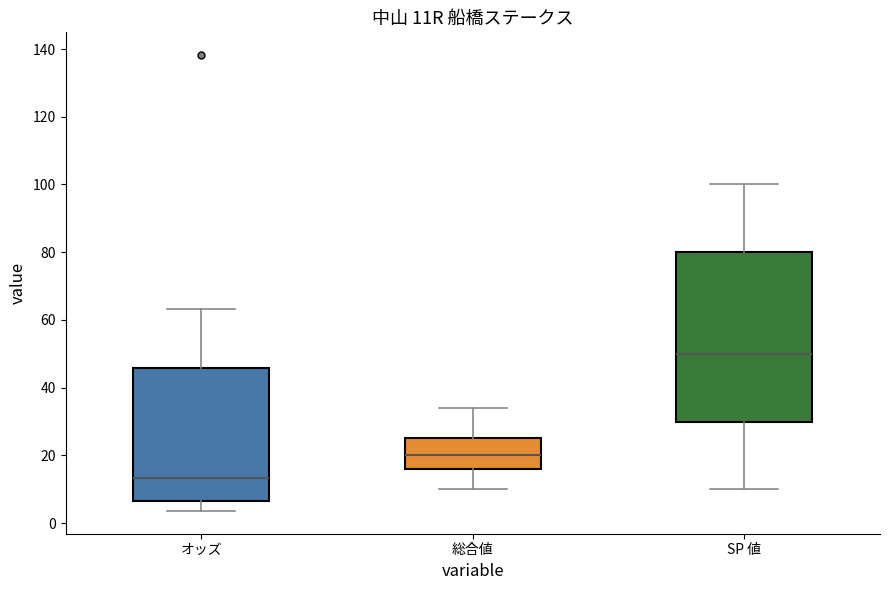

Comparing the boxes themselves (not the whiskers), which one is the tallest?

SP 値